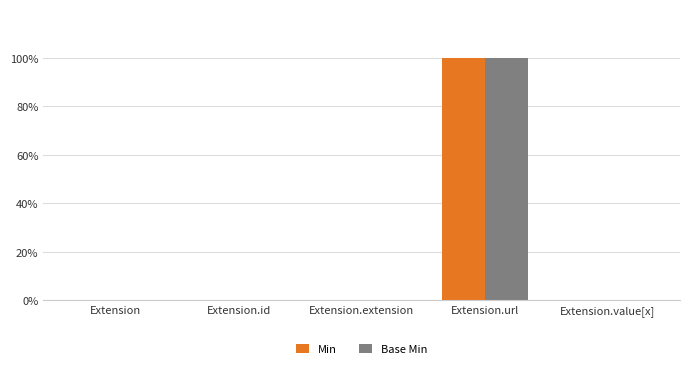

What is the label of the 3rd bar from the right?

Extension.extension